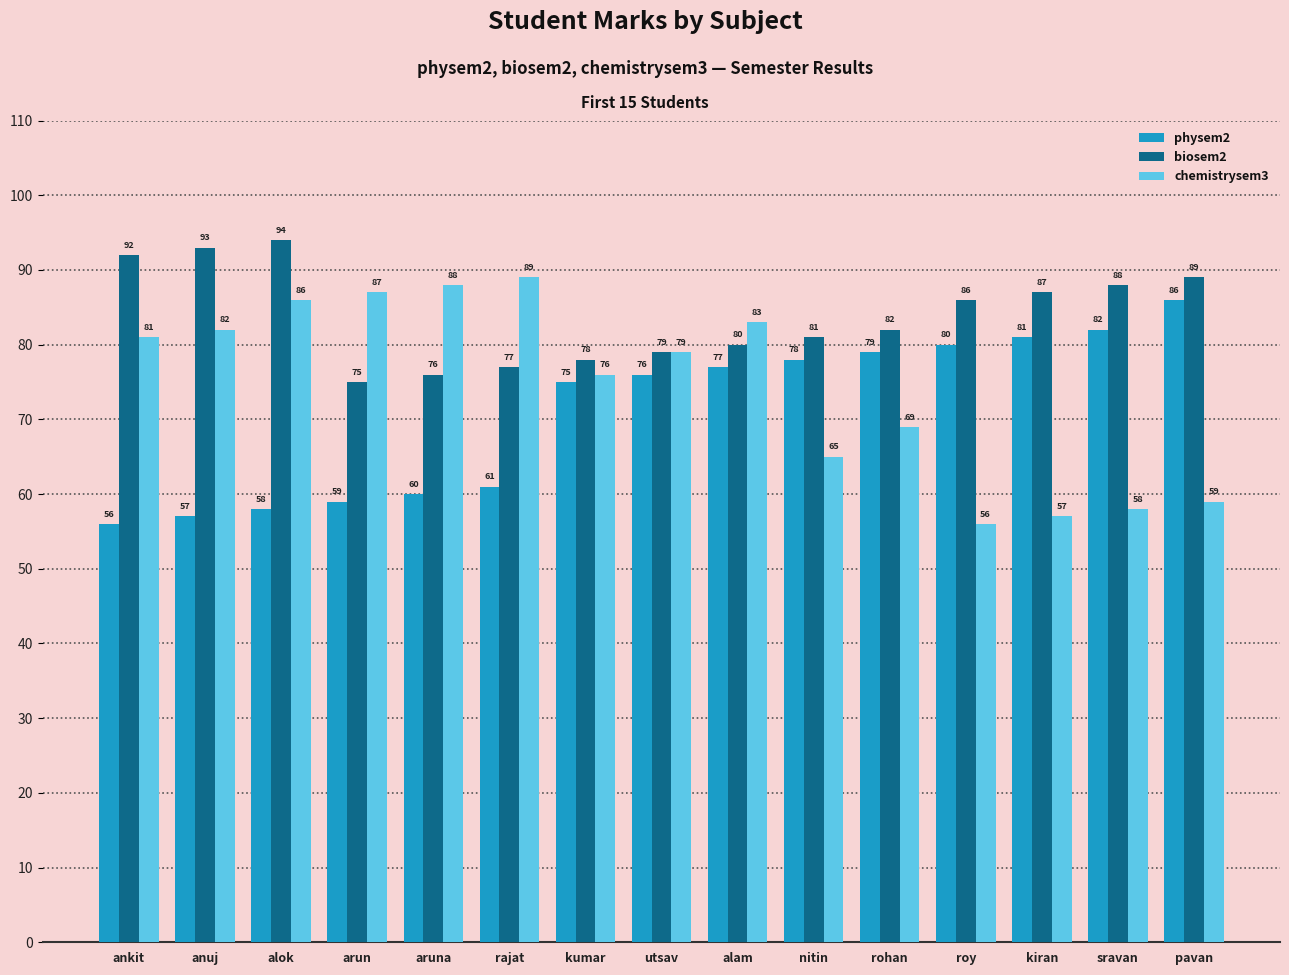

The biosem2 series shows 151 at anuj. True or false?

False